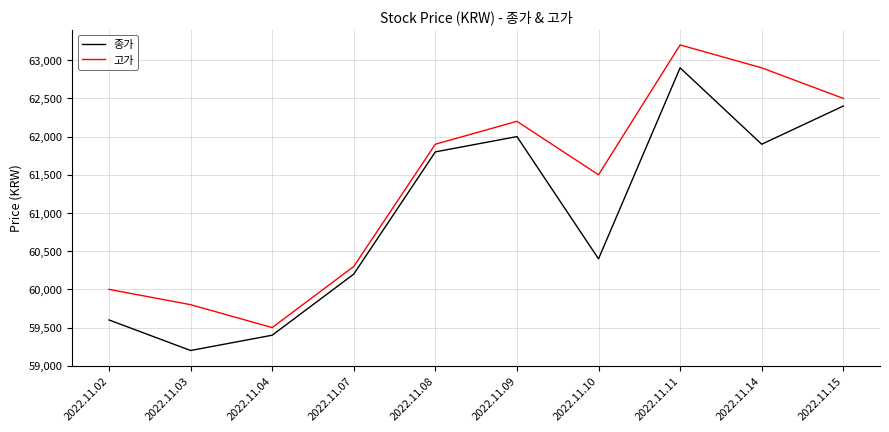

Reading left to right, list all the values displayed in this chart.

종가: 59600	59200	59400	60200	61800	62000	60400	62900	61900	62400
고가: 60000	59800	59500	60300	61900	62200	61500	63200	62900	62500